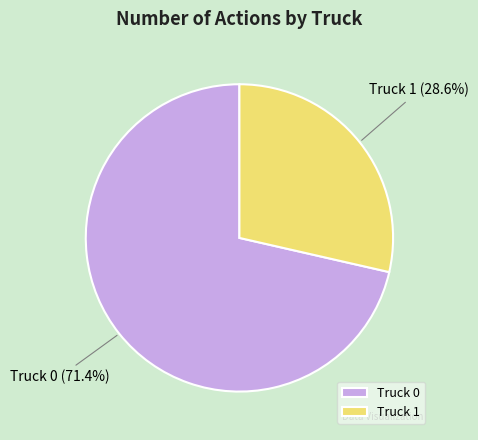

How much of the chart is everything except Truck 0?

28.6%